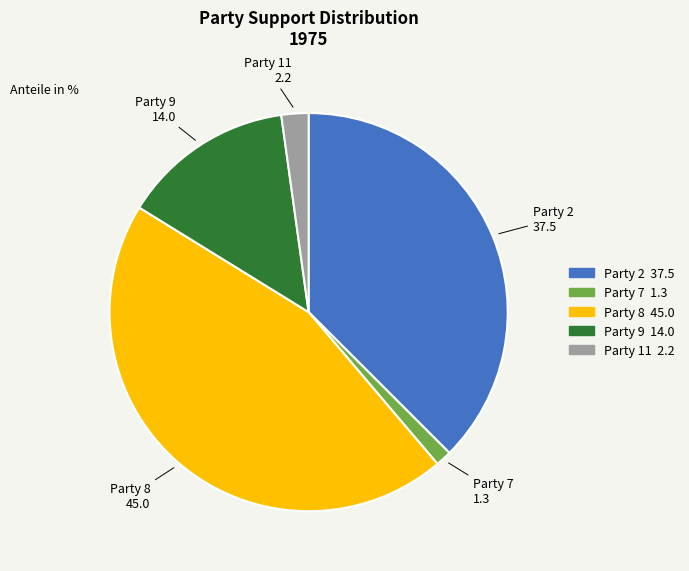

Is there any slice that represents more than half of the pie?

No